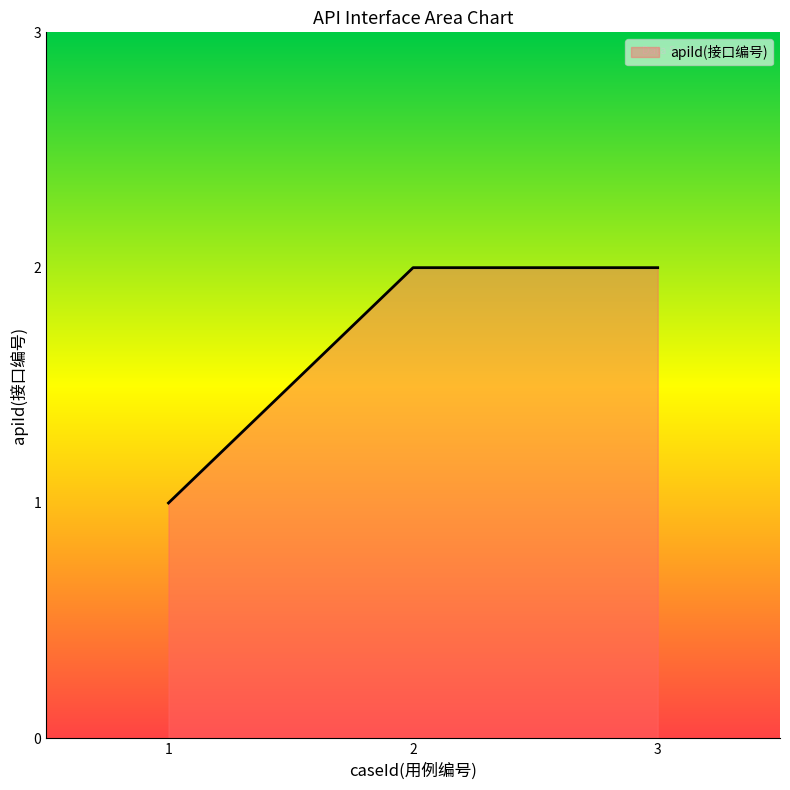

How many values are between 1 and 2?

3